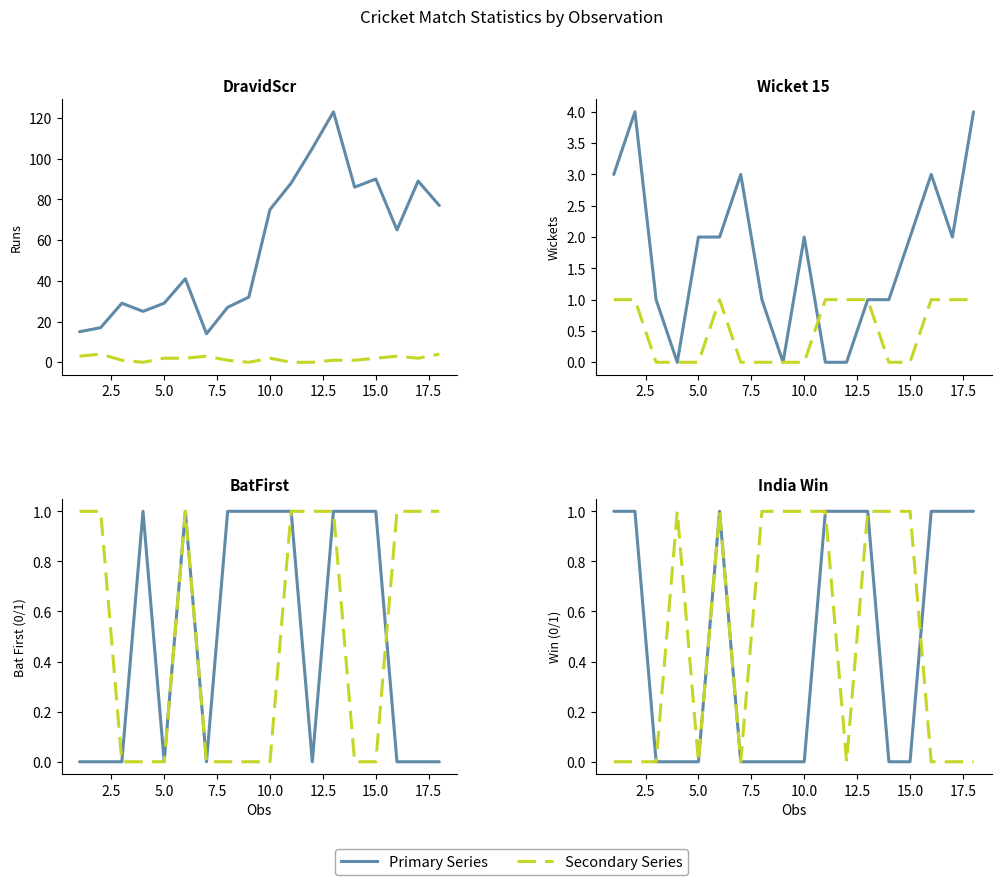

How many data points does each series have?

18